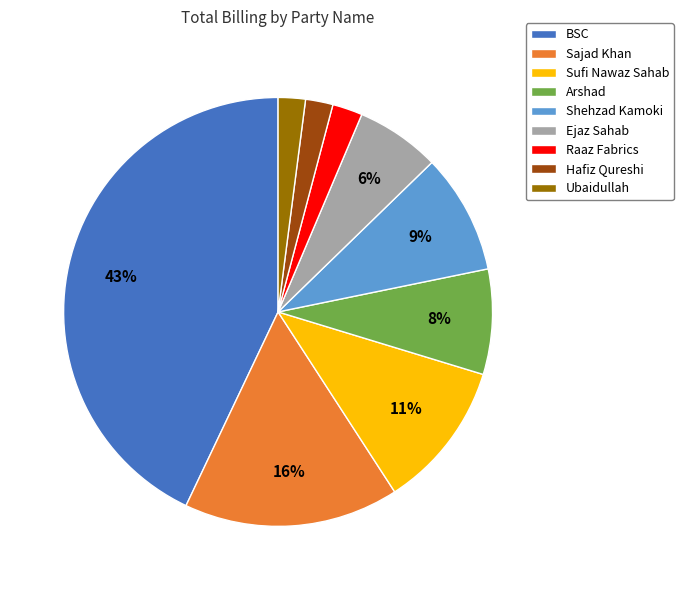

Is it true that Raaz Fabrics is 10% of the pie?

False